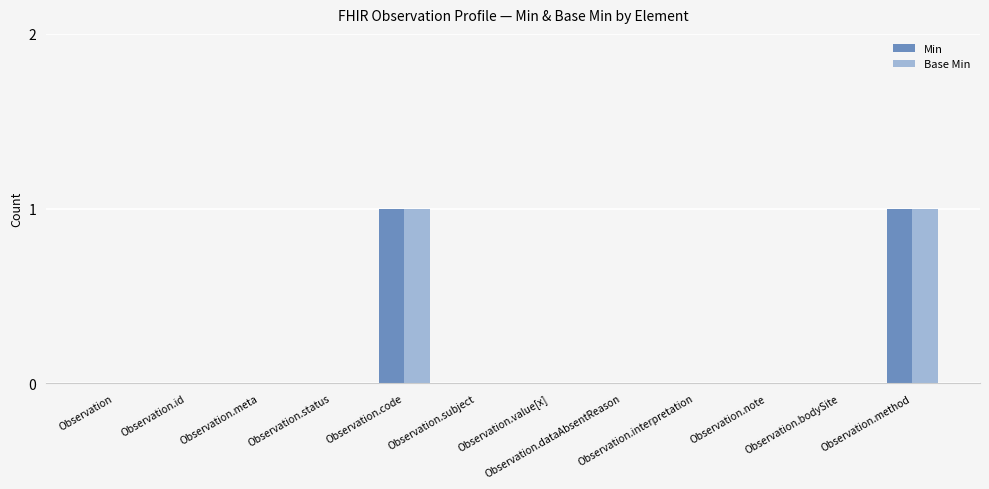

True or false: Base Min has a value of 0 at Observation.code.

False